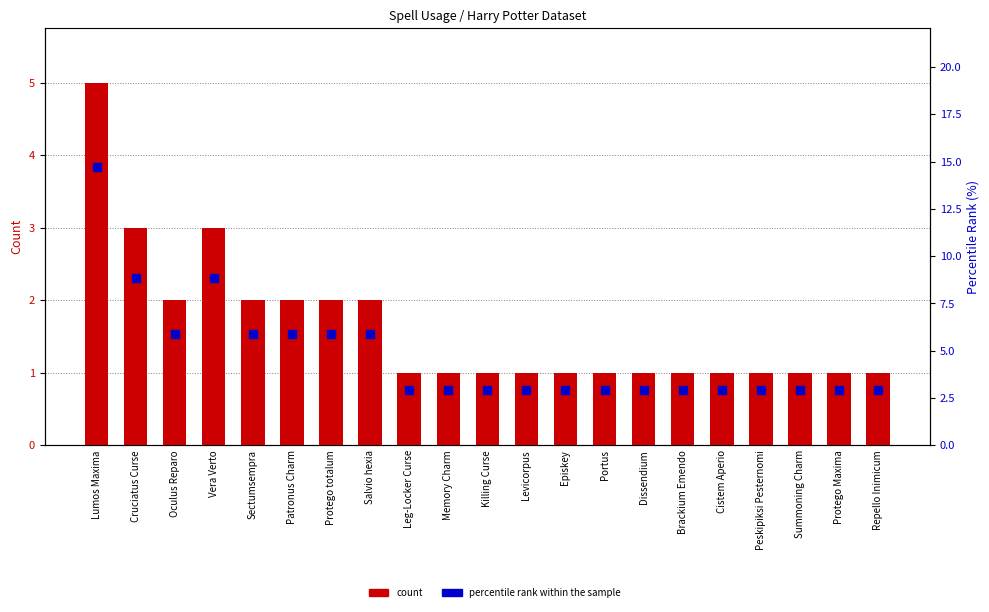

Which series has the largest total across all categories?

percentile rank within the sample